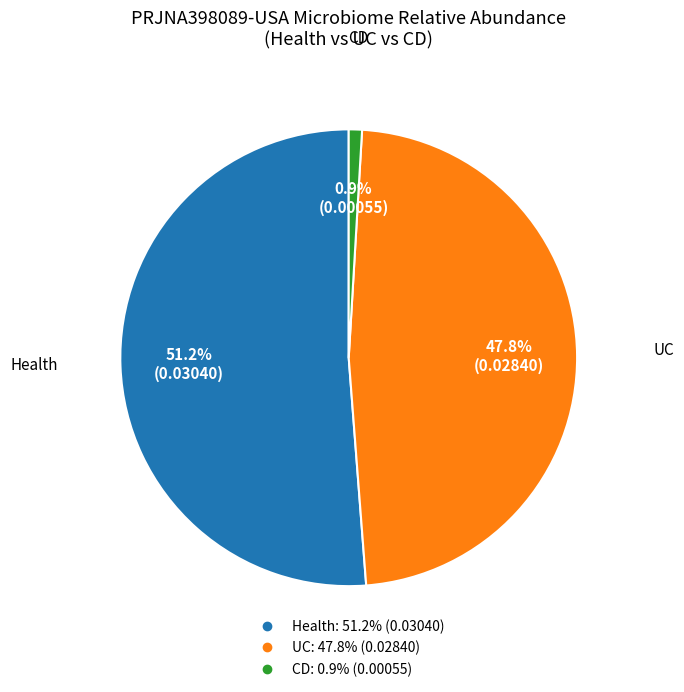

Rank the categories by value from lowest to highest.

CD, UC, Health